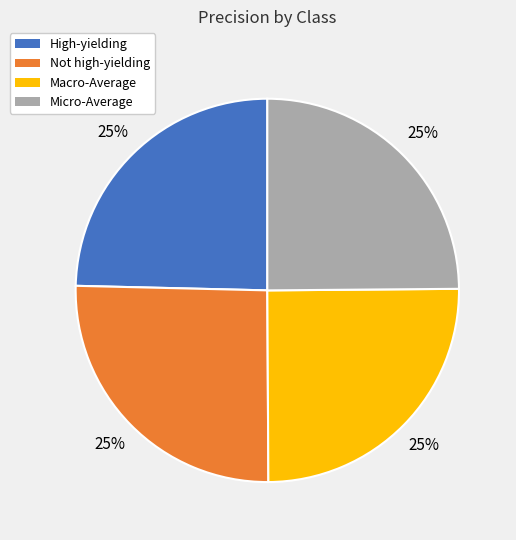

Is it true that High-yielding is 35% of the pie?

False